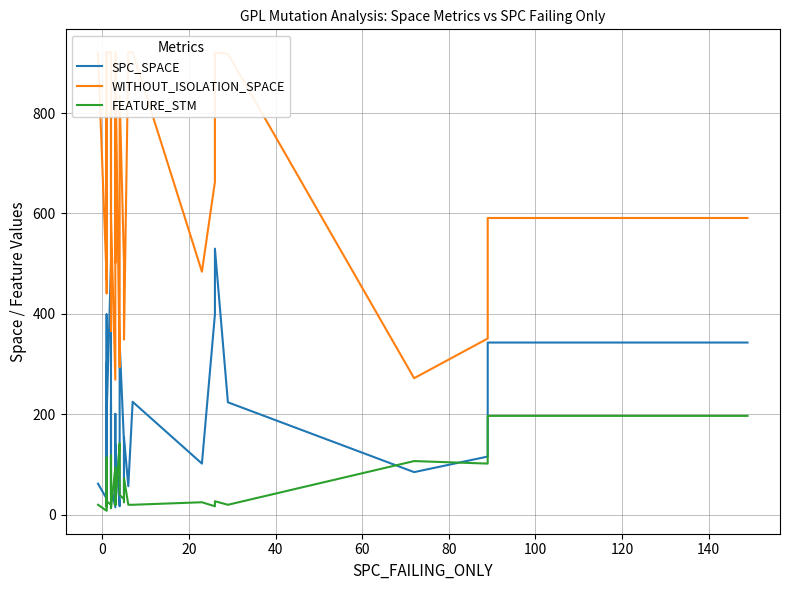

How many data points in SPC_SPACE are above 132?

19